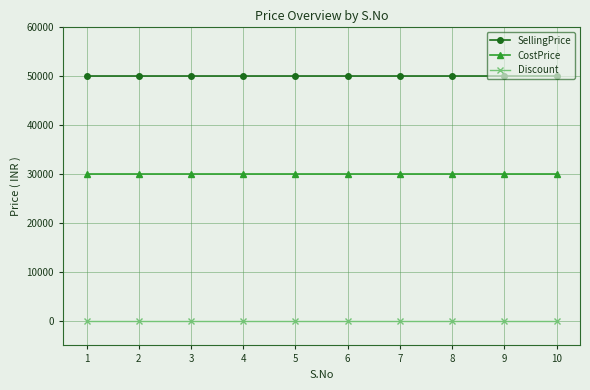

At 6, list the series in order from largest to smallest.

SellingPrice, CostPrice, Discount